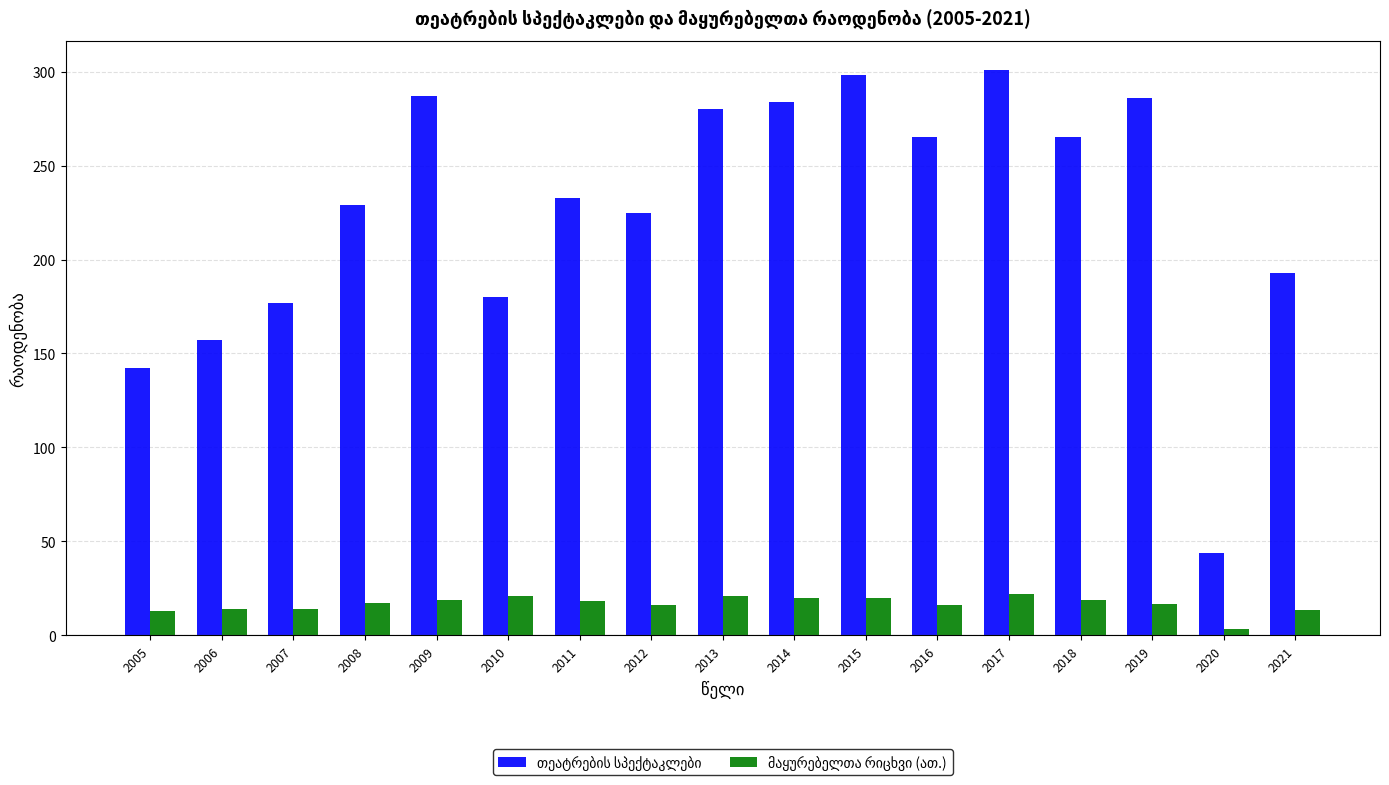

What is the maximum value shown in the chart?

301.0